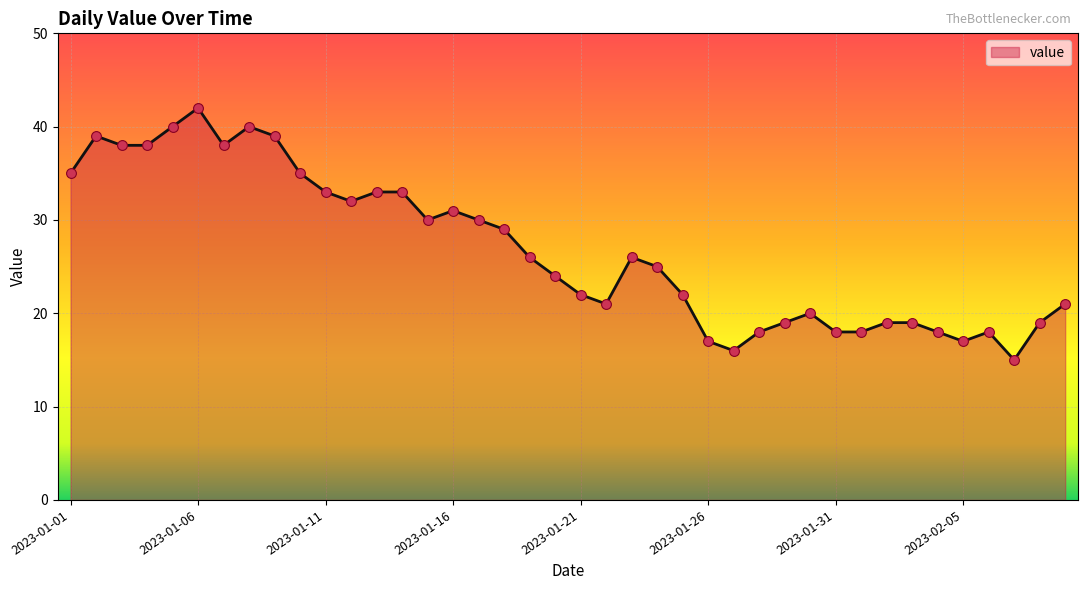

What is the difference between the maximum and minimum values?

27